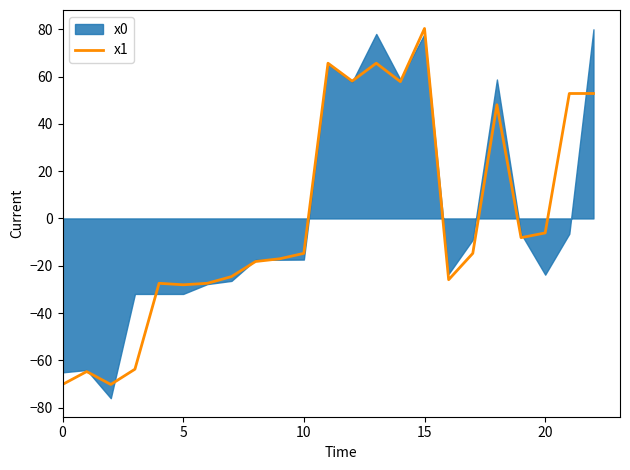

At which label does the data first exceed -14?

11